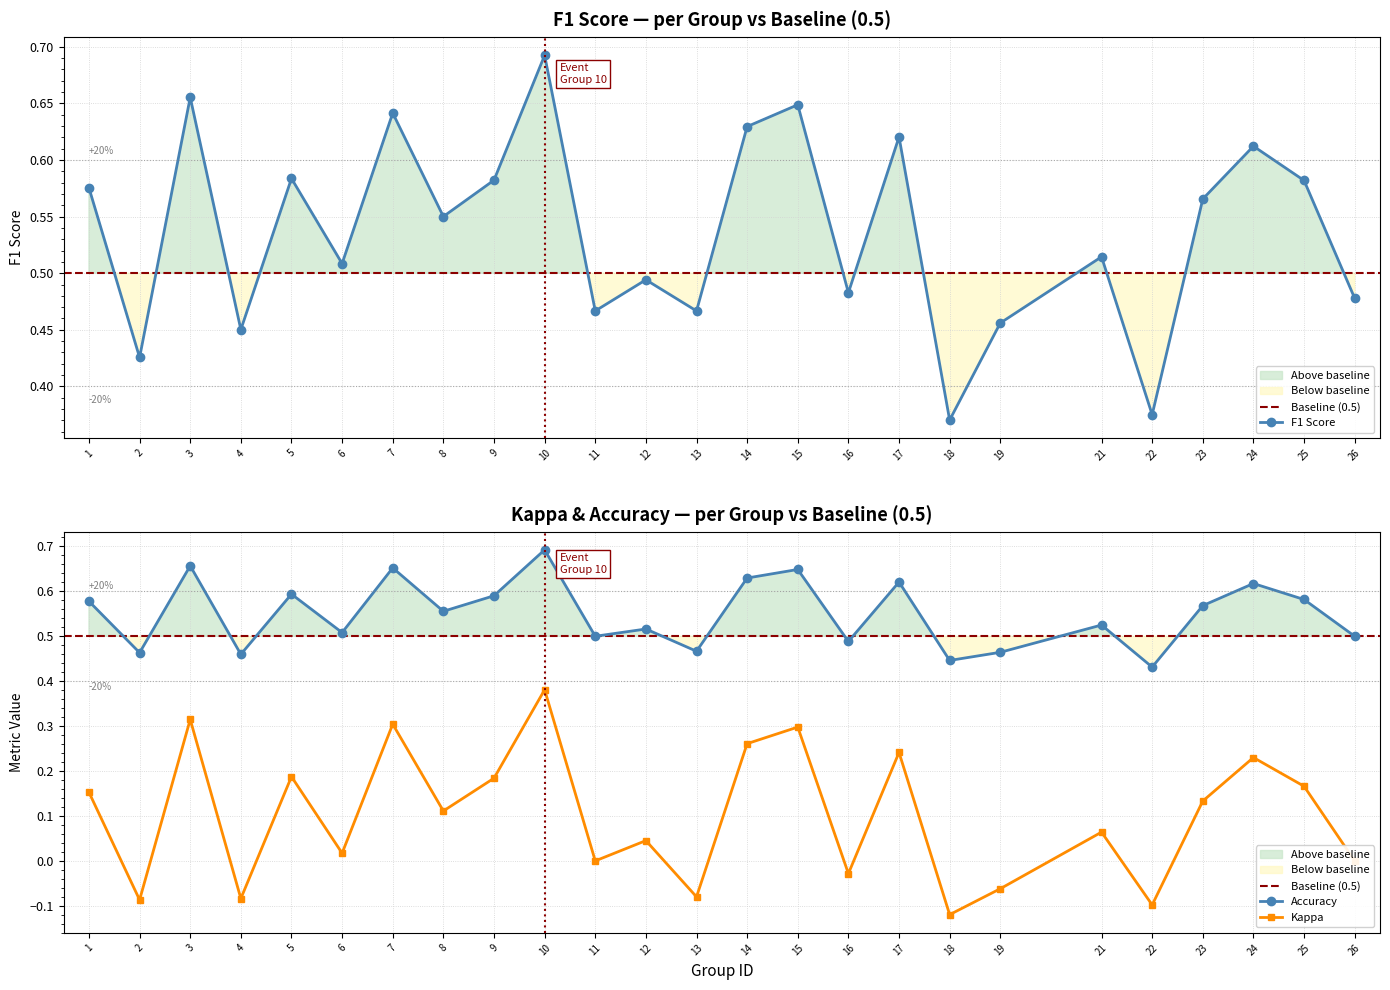

Reading right to left, extract all data points from this chart.

f1: 26=0.5	25=0.6	24=0.6	23=0.6	22=0.4	21=0.5	19=0.5	18=0.4	17=0.6	16=0.5	15=0.6	14=0.6	13=0.5	12=0.5	11=0.5	10=0.7	9=0.6	8=0.5	7=0.6	6=0.5	5=0.6	4=0.5	3=0.7	2=0.4	1=0.6
kappa: 26=0.0	25=0.2	24=0.2	23=0.1	22=-0.1	21=0.1	19=-0.1	18=-0.1	17=0.2	16=-0.0	15=0.3	14=0.3	13=-0.1	12=0.0	11=0.0	10=0.4	9=0.2	8=0.1	7=0.3	6=0.0	5=0.2	4=-0.1	3=0.3	2=-0.1	1=0.2
accuracy: 26=0.5	25=0.6	24=0.6	23=0.6	22=0.4	21=0.5	19=0.5	18=0.4	17=0.6	16=0.5	15=0.6	14=0.6	13=0.5	12=0.5	11=0.5	10=0.7	9=0.6	8=0.6	7=0.7	6=0.5	5=0.6	4=0.5	3=0.7	2=0.5	1=0.6